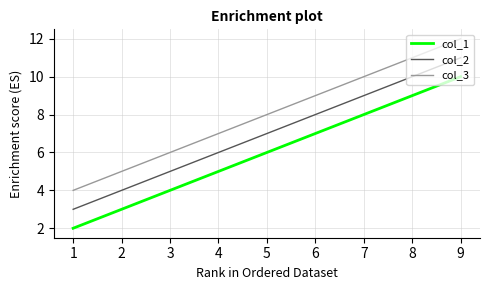

The col_3 series shows 4 at 1. True or false?

True